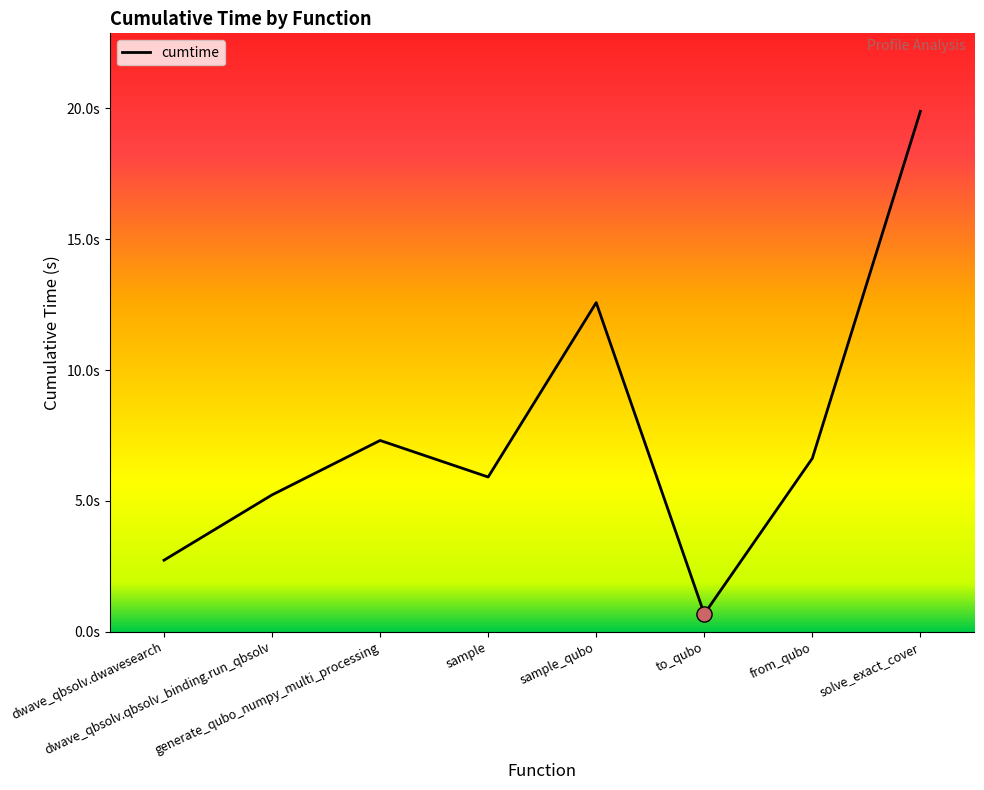

What is the change in value from dwave_qbsolv.qbsolv_binding.run_qbsolv to solve_exact_cover?

+14.7